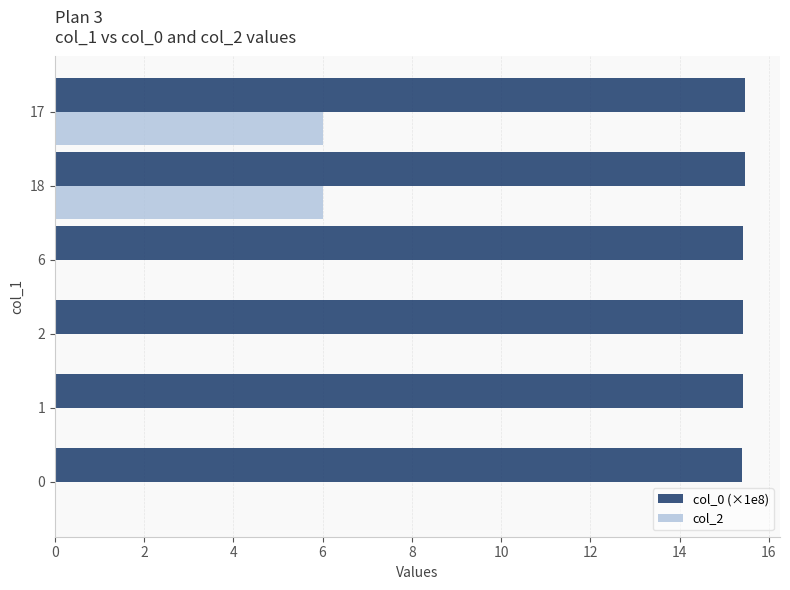

What is the sum of the col_2 values at 6 and 17?

6.0